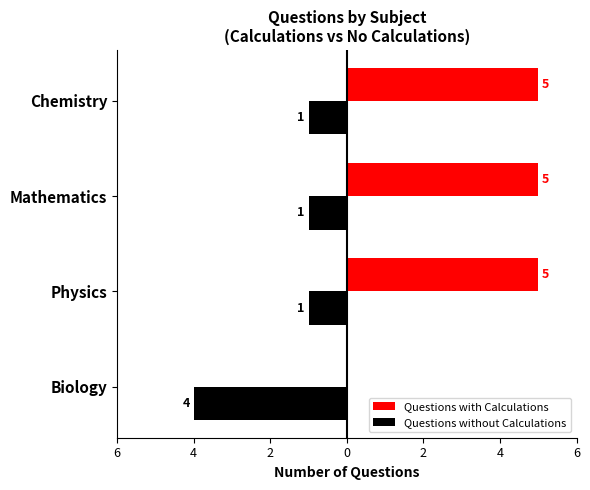

What are all the series names shown in the legend?

Questions with Calculations, Questions without Calculations